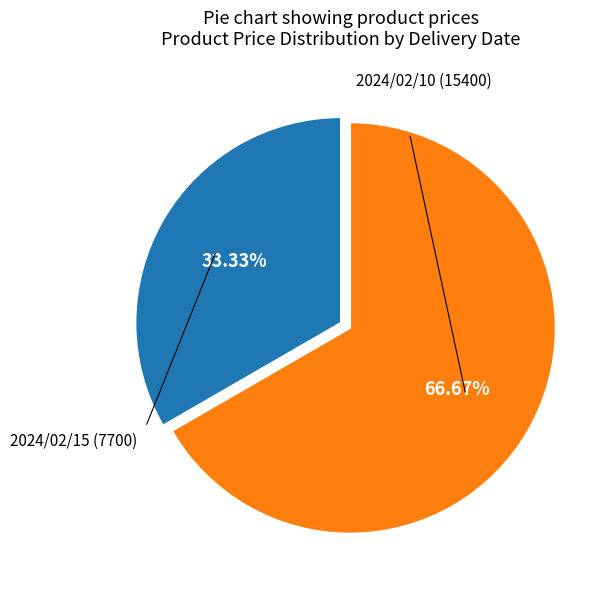

Is there a majority slice in this chart?

Yes